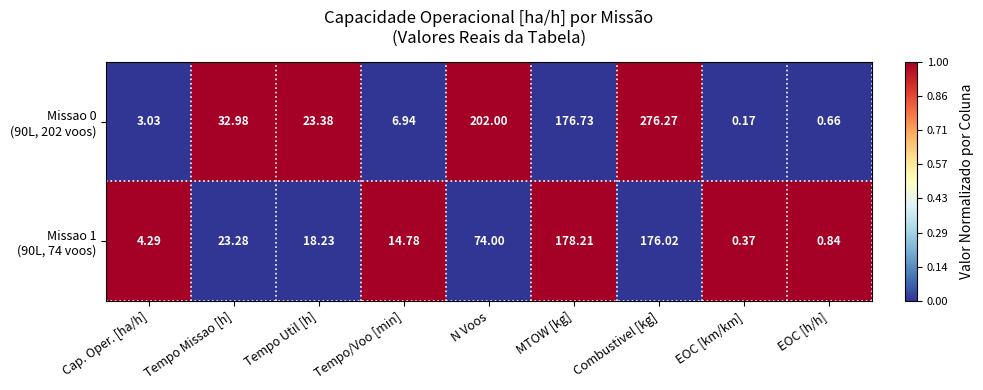

At which category is the sum across all series the highest?

Combustivel [kg]